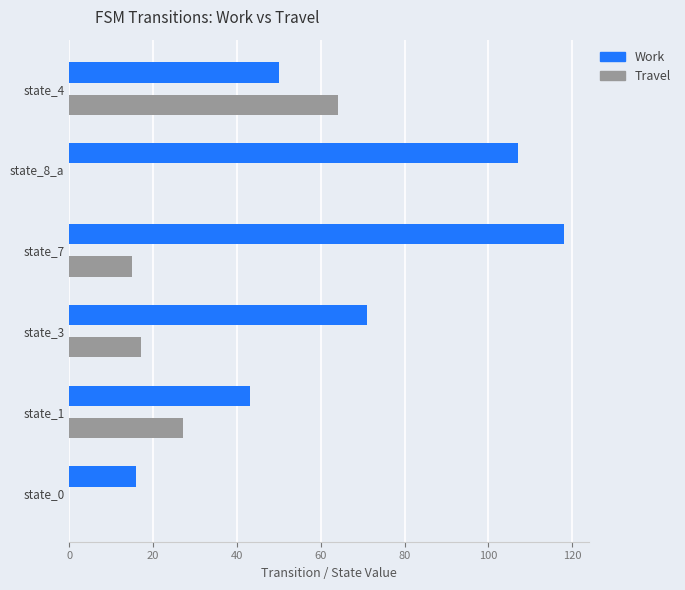

What is the maximum value for Work?

118